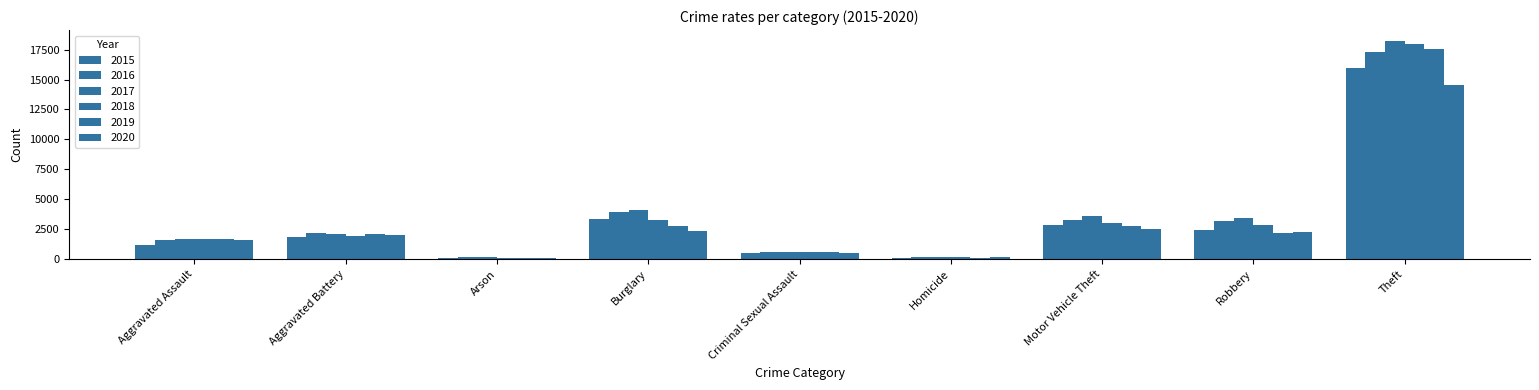

Reading left to right, transcribe all the data shown in this chart.

2015: Aggravated Assault=1221	Aggravated Battery=1833	Arson=112	Burglary=3395	Criminal Sexual Assault=545	Homicide=116	Motor Vehicle Theft=2869	Robbery=2482	Theft=15982
2016: Aggravated Assault=1570	Aggravated Battery=2205	Arson=155	Burglary=3910	Criminal Sexual Assault=566	Homicide=184	Motor Vehicle Theft=3284	Robbery=3213	Theft=17287
2017: Aggravated Assault=1680	Aggravated Battery=2147	Arson=150	Burglary=4094	Criminal Sexual Assault=645	Homicide=189	Motor Vehicle Theft=3586	Robbery=3410	Theft=18213
2018: Aggravated Assault=1712	Aggravated Battery=1964	Arson=95	Burglary=3309	Criminal Sexual Assault=575	Homicide=153	Motor Vehicle Theft=3049	Robbery=2889	Theft=17990
2019: Aggravated Assault=1719	Aggravated Battery=2078	Arson=108	Burglary=2761	Criminal Sexual Assault=574	Homicide=135	Motor Vehicle Theft=2778	Robbery=2202	Theft=17581
2020: Aggravated Assault=1649	Aggravated Battery=2021	Arson=112	Burglary=2386	Criminal Sexual Assault=510	Homicide=160	Motor Vehicle Theft=2529	Robbery=2272	Theft=14558